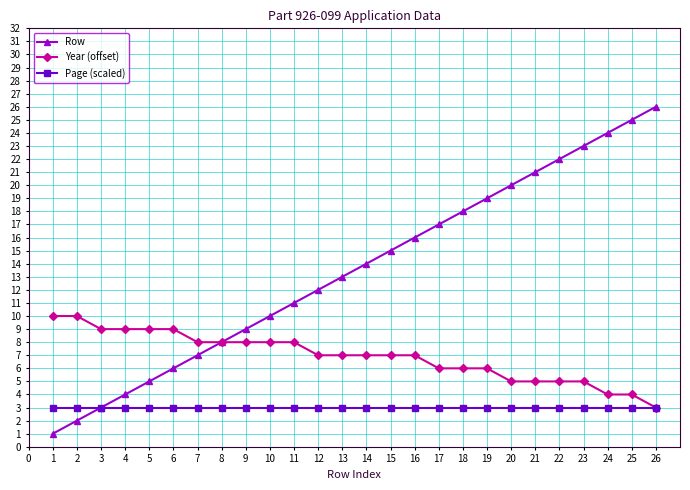

How many lines are shown in the chart?

3